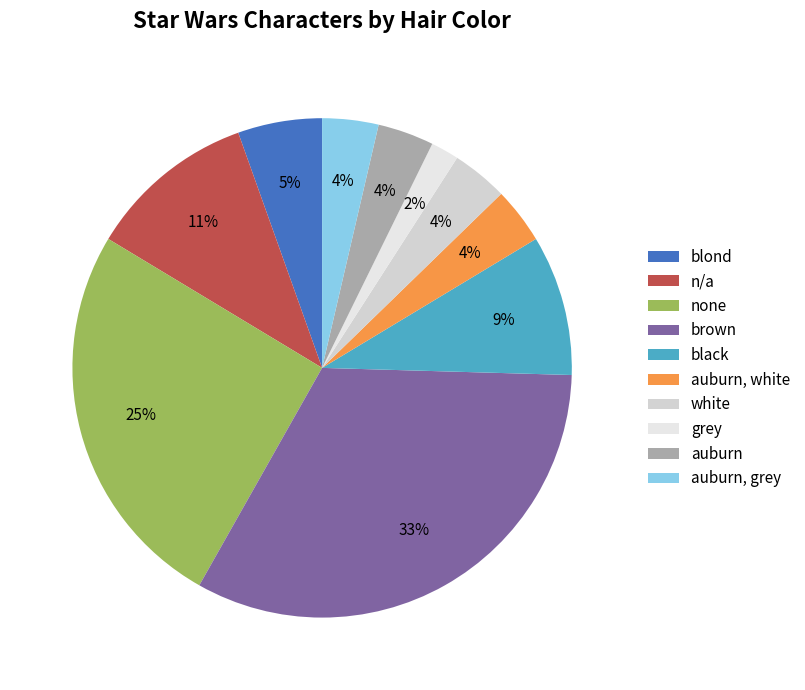

Which slice is the smallest?

grey